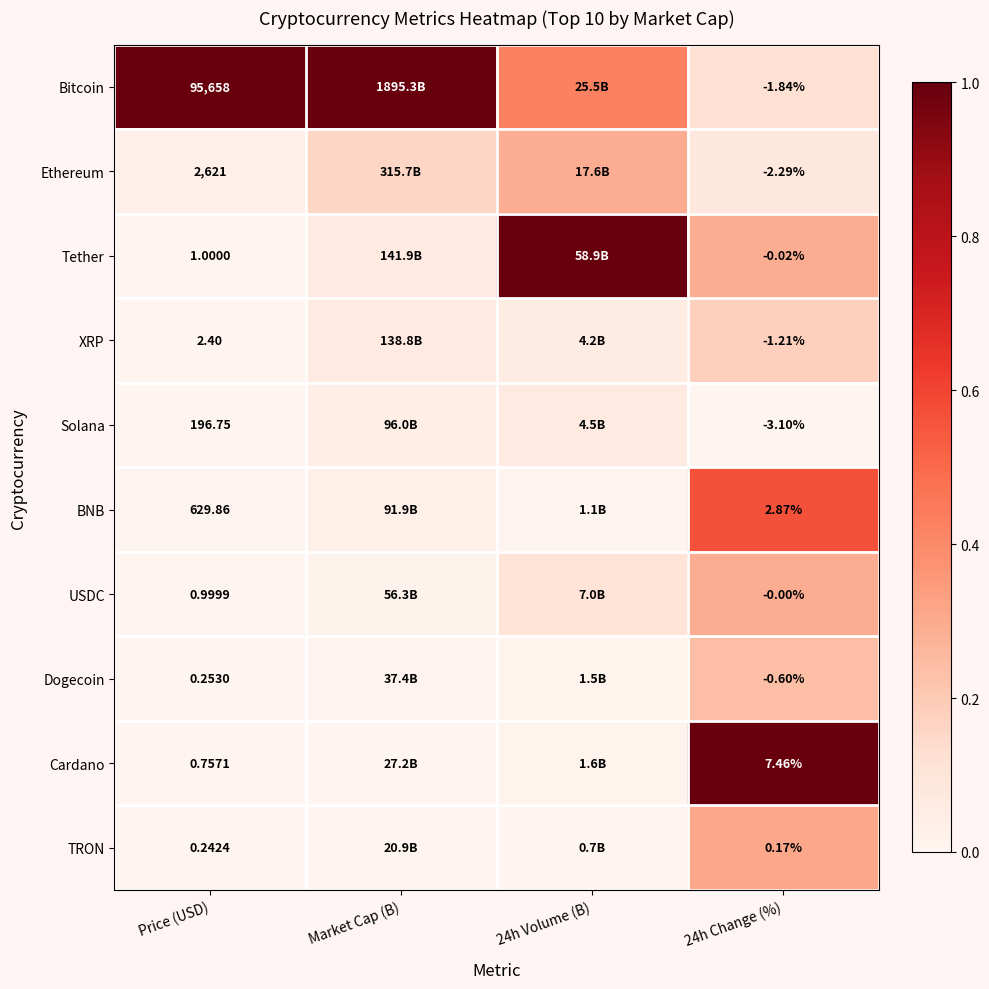

Between Price (USD) and 24h Change (%), which series saw the biggest shift?

Bitcoin